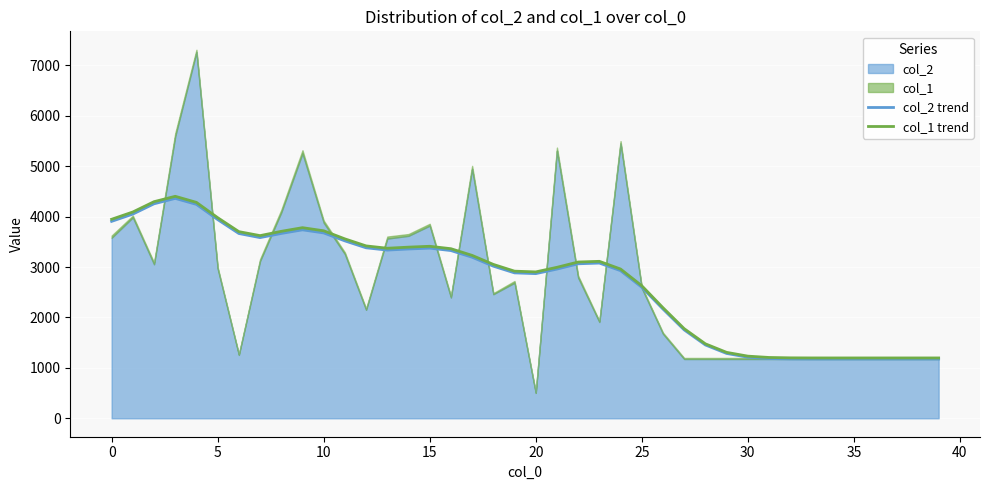

The col_2 trend series shows 1176.0 at 37. True or false?

True